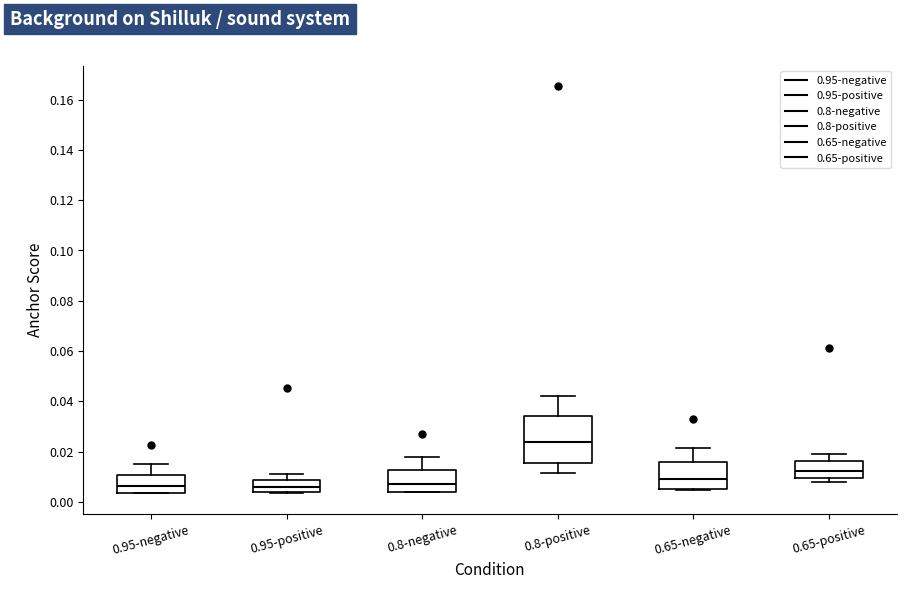

Where does the median line of the box for 0.65-positive sit on the y-axis? The values are not printed on the chart, so give them approximately, as read against the axis.

0.012